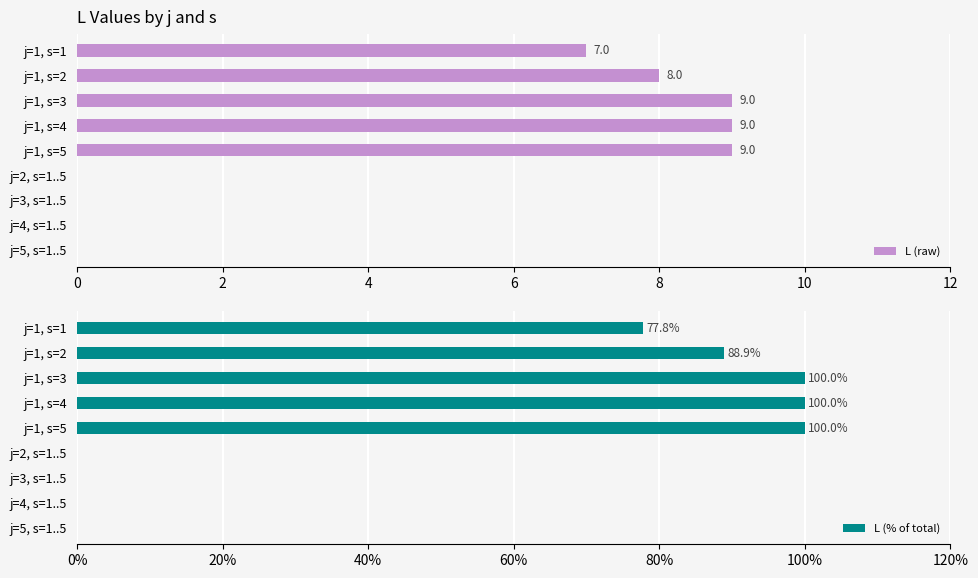

What is the difference between the maximum and minimum values in the L (raw) series?

9.0